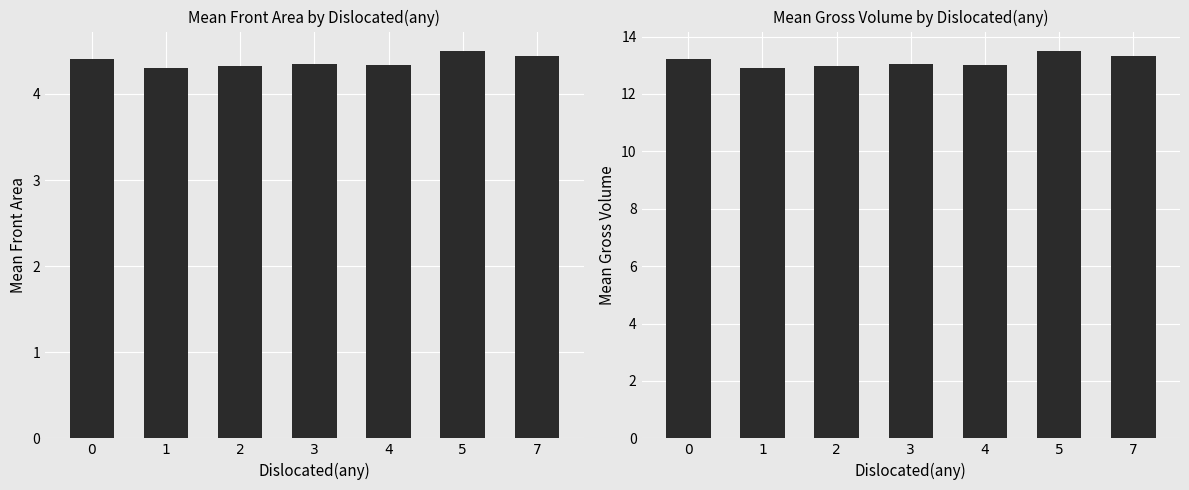

Reading right to left, extract all data points from this chart.

Front Area: 4.4	4.5	4.3	4.4	4.3	4.3	4.4
Gross Volume: 13.3	13.5	13.0	13.1	13.0	12.9	13.2